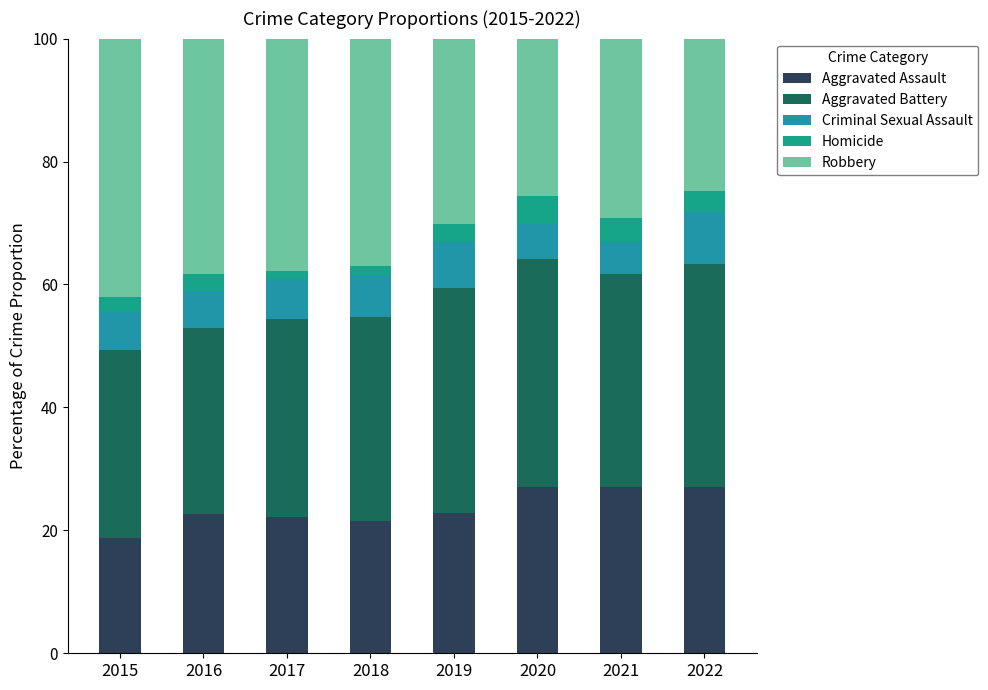

Which series has the widest spread of values?

Robbery